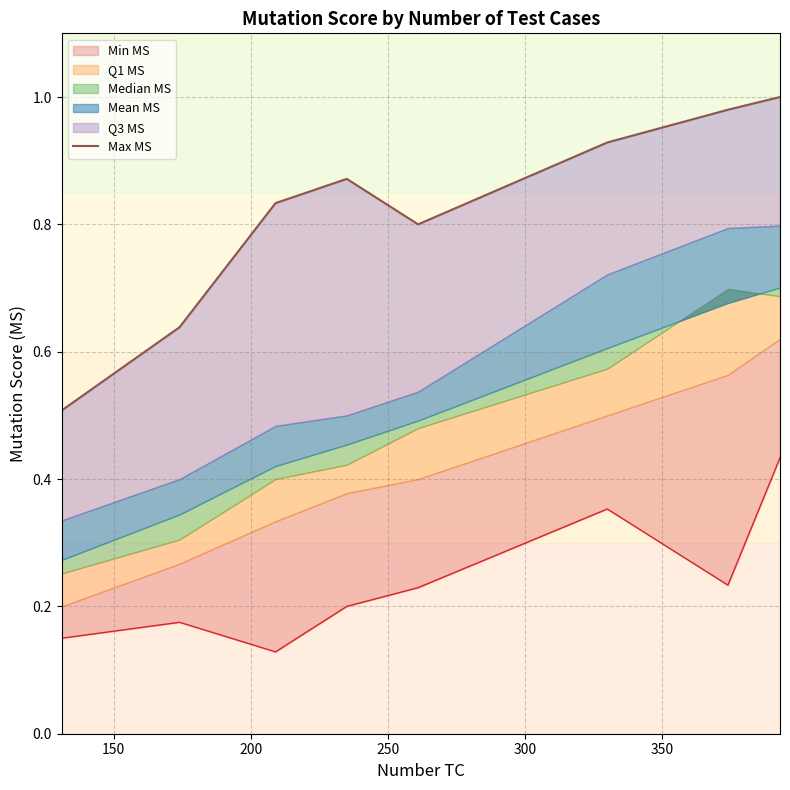

What is the approximate value at 350?

0.9